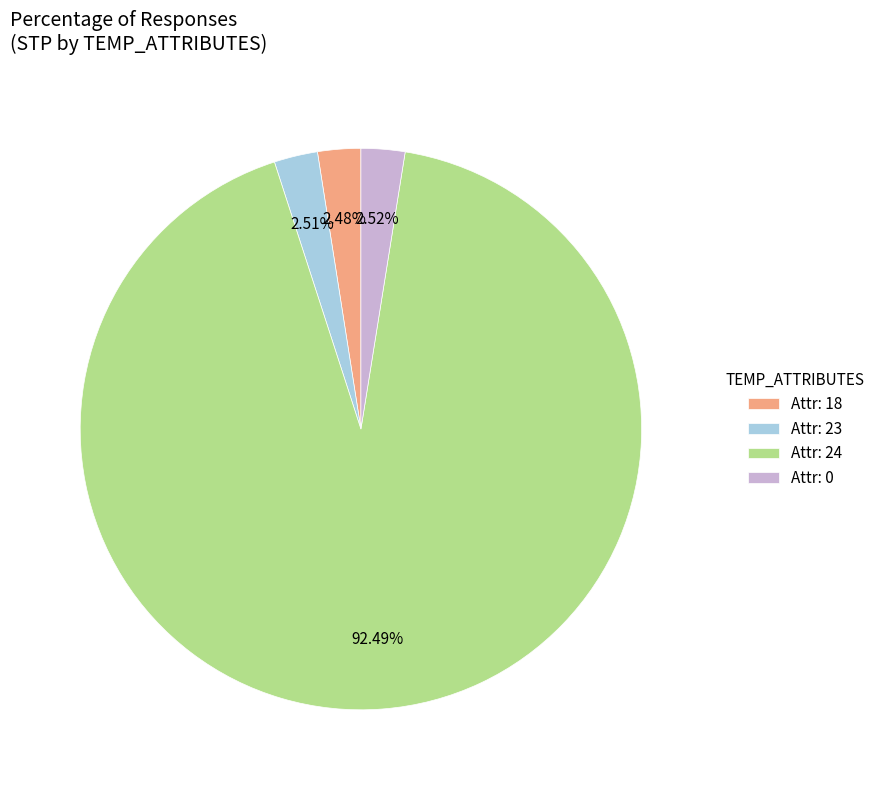

Which category accounts for the majority?

Attr: 24